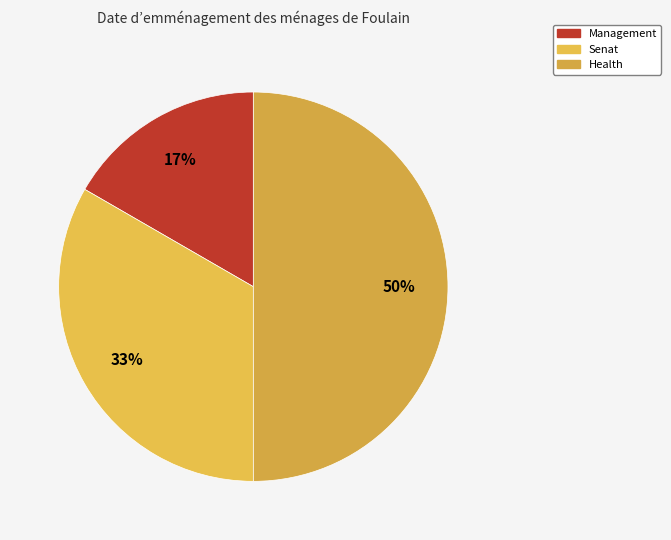

Approximately how many times larger is the value at Management compared to Health?

0.3